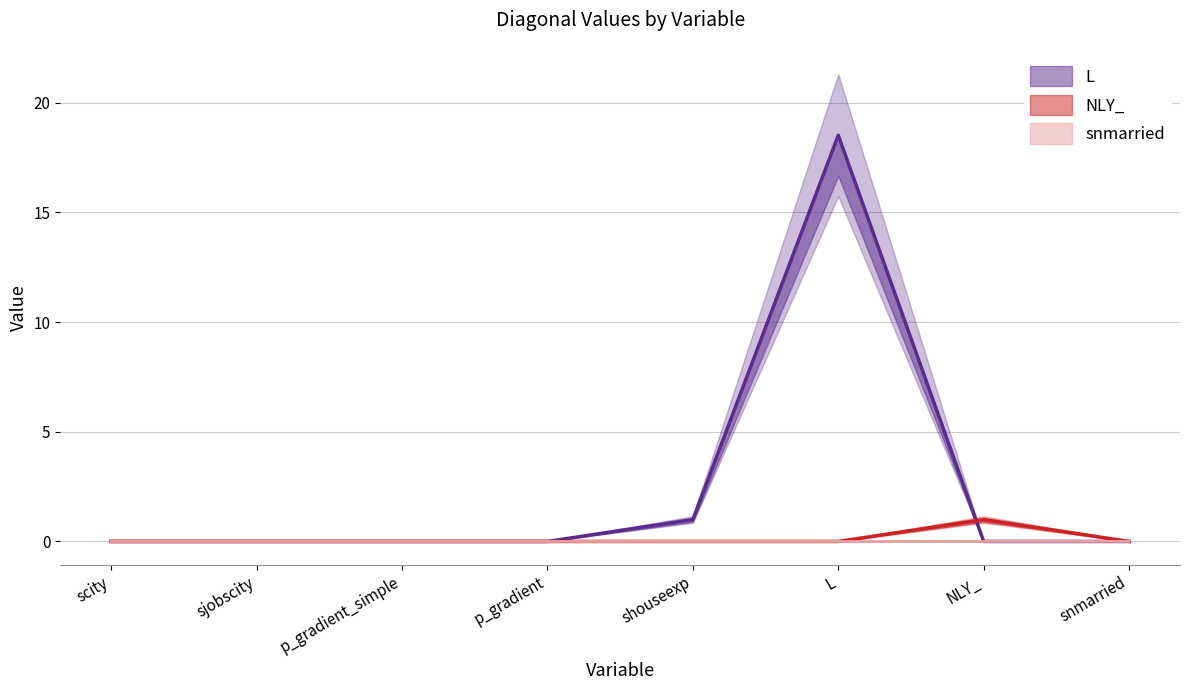

How many times do snmarried and NLY_ cross each other?

1